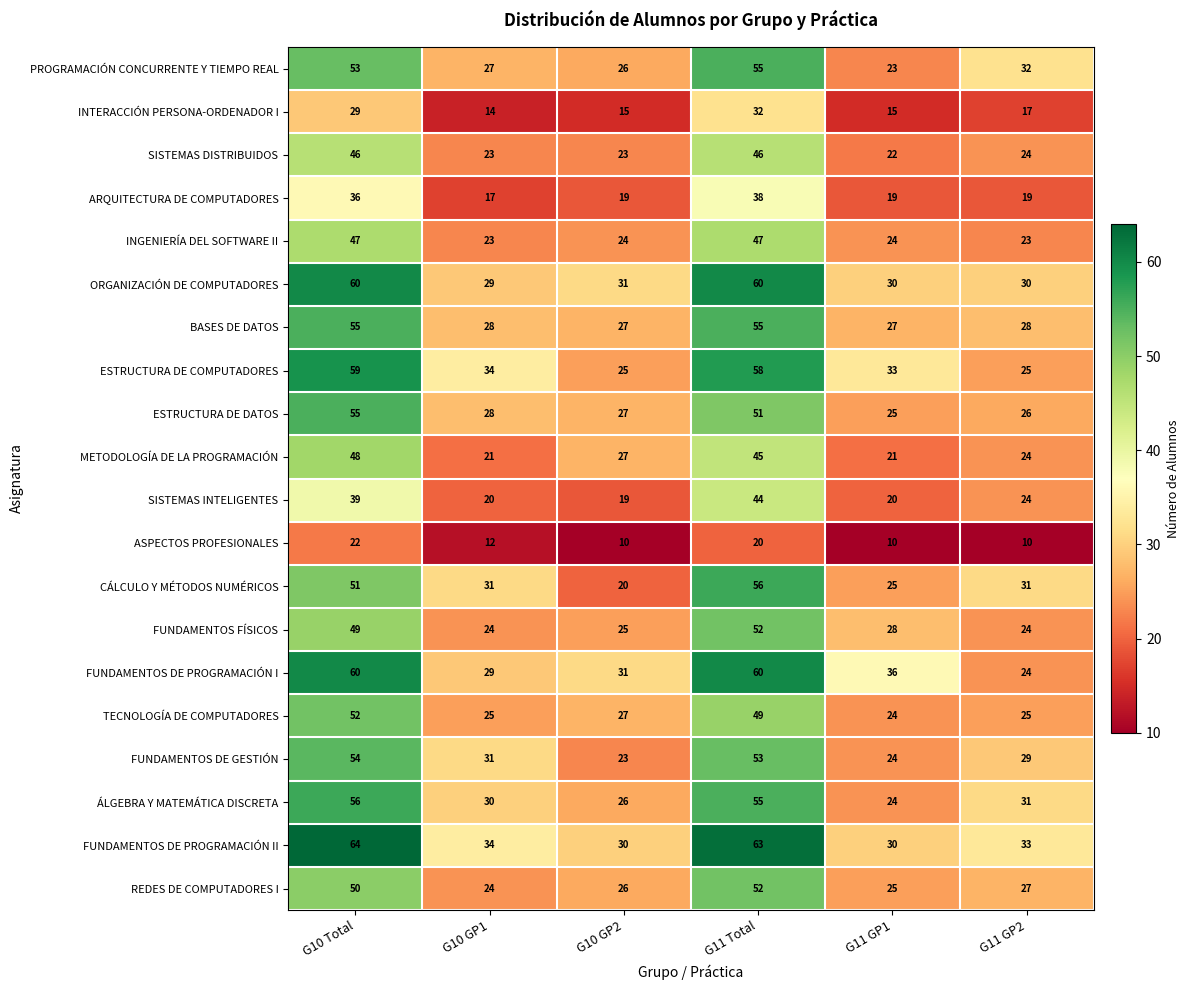

What is the lowest value of the ARQUITECTURA DE COMPUTADORES series?

17